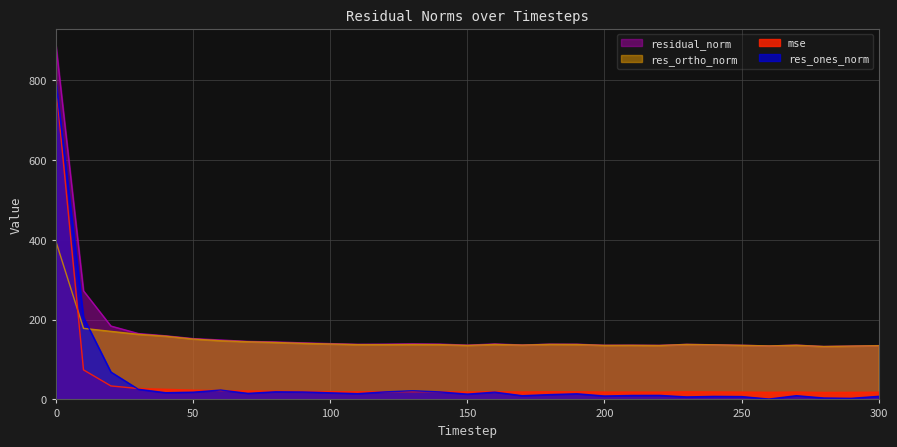

What are all the series names shown in the legend?

residual_norm, res_ortho_norm, mse, res_ones_norm